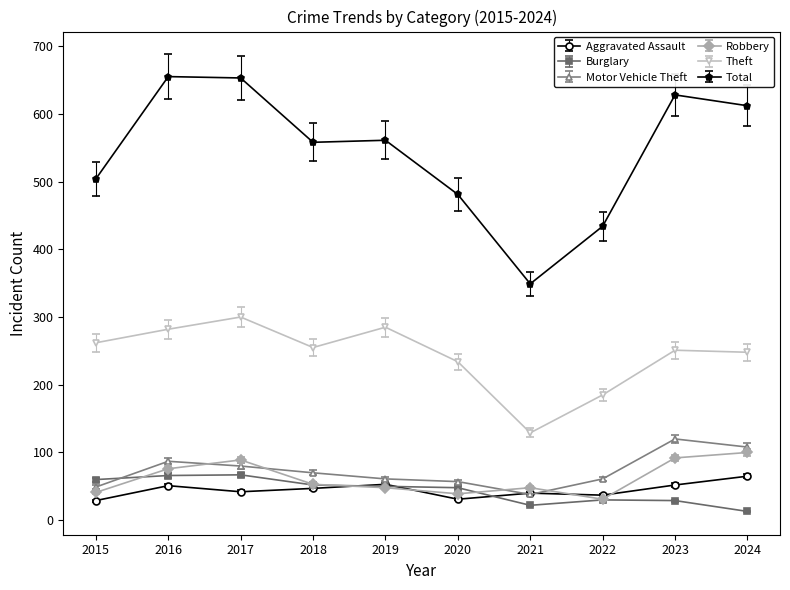

What is the difference between the maximum and second lowest values in the Theft series?

115